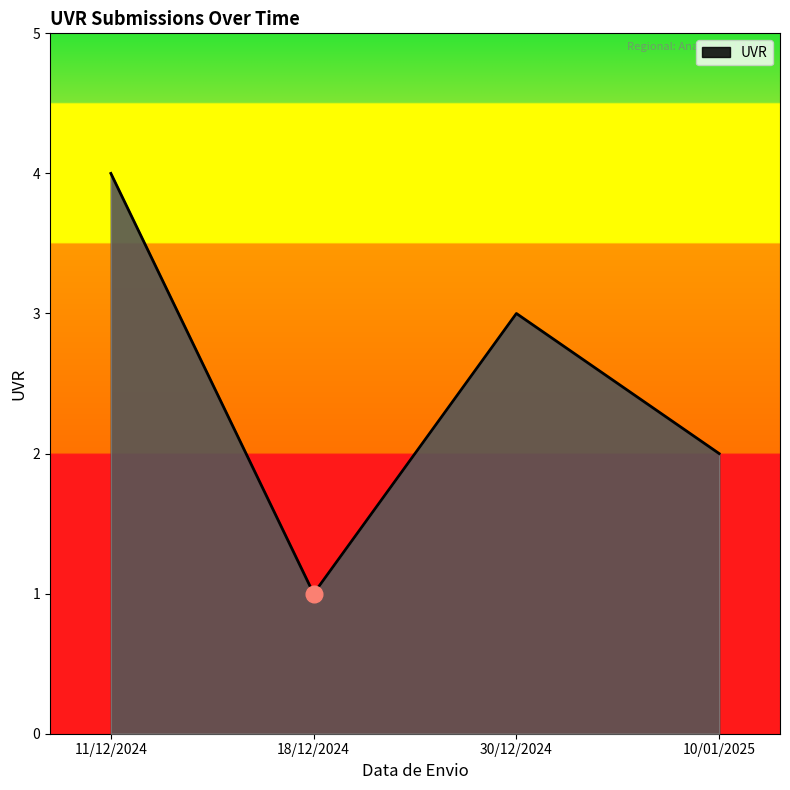

What is the smallest value displayed?

1